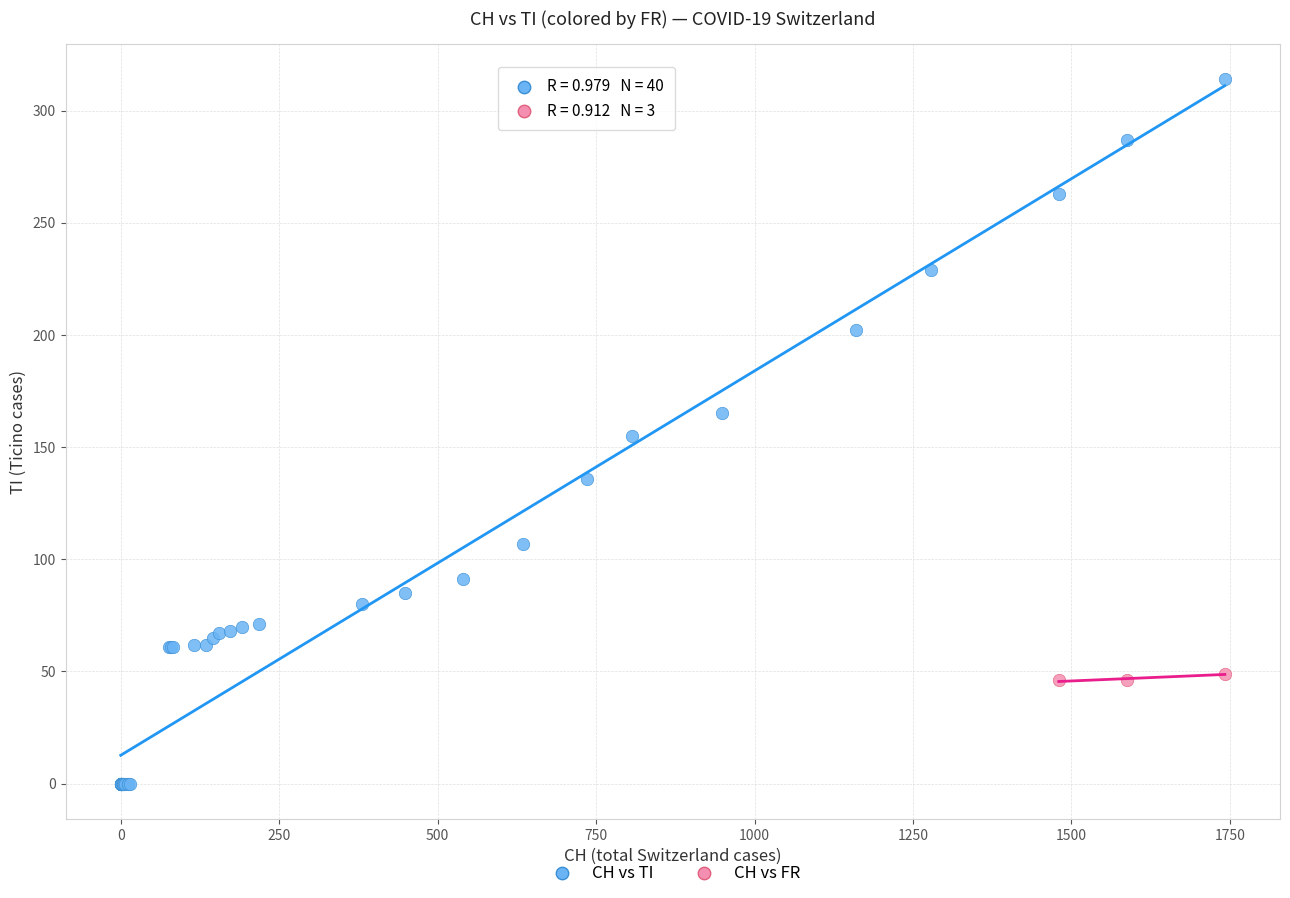

Which series contains the highest Y value?

CH vs TI